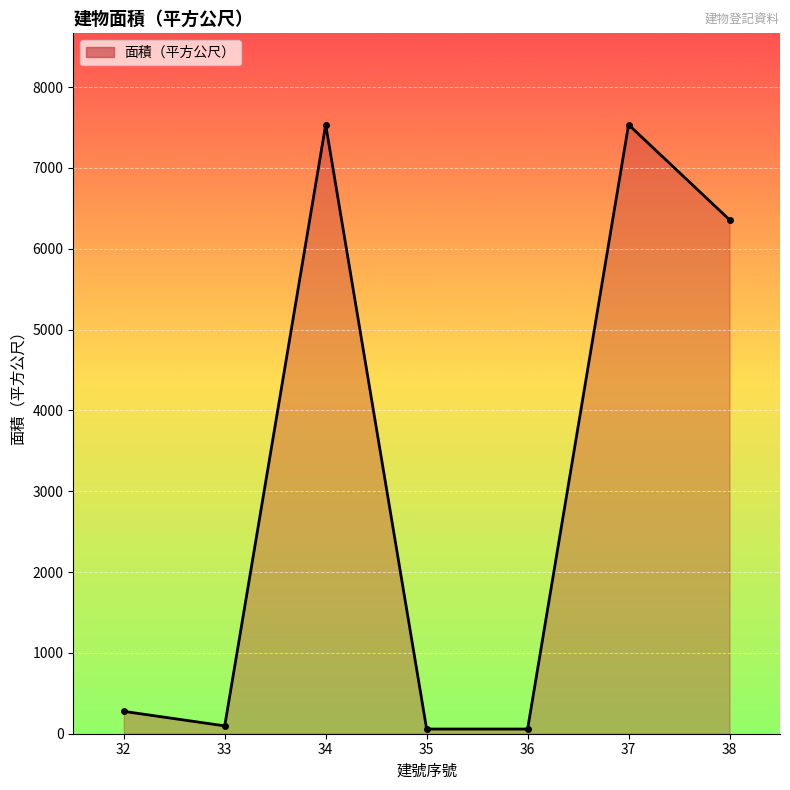

What is the value of the 7th point from the left?

6357.5